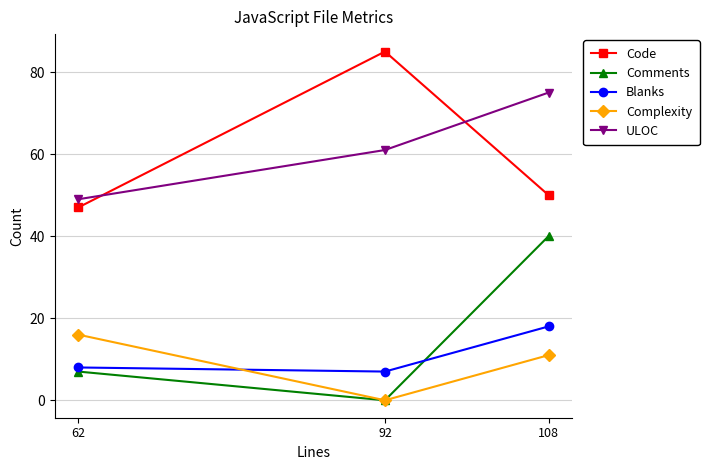

What is the sum of the Code values at 62 and 92?

132